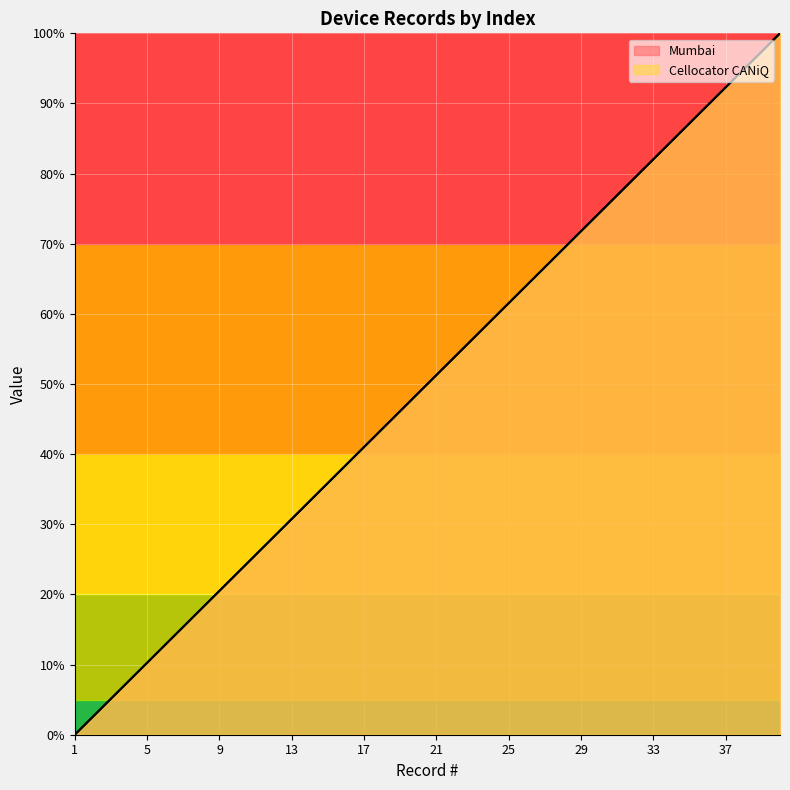

Reading left to right, extract all data points from this chart.

Mumbai: 1=0.0	2=2.6	3=5.1	4=7.7	5=10.3	6=12.8	7=15.4	8=17.9	9=20.5	10=23.1	11=25.6	12=28.2	13=30.8	14=33.3	15=35.9	16=38.5	17=41.0	18=43.6	19=46.2	20=48.7	21=51.3	22=53.8	23=56.4	24=59.0	25=61.5	26=64.1	27=66.7	28=69.2	29=71.8	30=74.4	31=76.9	32=79.5	33=82.1	34=84.6	35=87.2	36=89.7	37=92.3	38=94.9	39=97.4	40=100.0
Cellocator CANiQ: 1=0.0	2=2.6	3=5.1	4=7.7	5=10.3	6=12.8	7=15.4	8=17.9	9=20.5	10=23.1	11=25.6	12=28.2	13=30.8	14=33.3	15=35.9	16=38.5	17=41.0	18=43.6	19=46.2	20=48.7	21=51.3	22=53.8	23=56.4	24=59.0	25=61.5	26=64.1	27=66.7	28=69.2	29=71.8	30=74.4	31=76.9	32=79.5	33=82.1	34=84.6	35=87.2	36=89.7	37=92.3	38=94.9	39=97.4	40=100.0